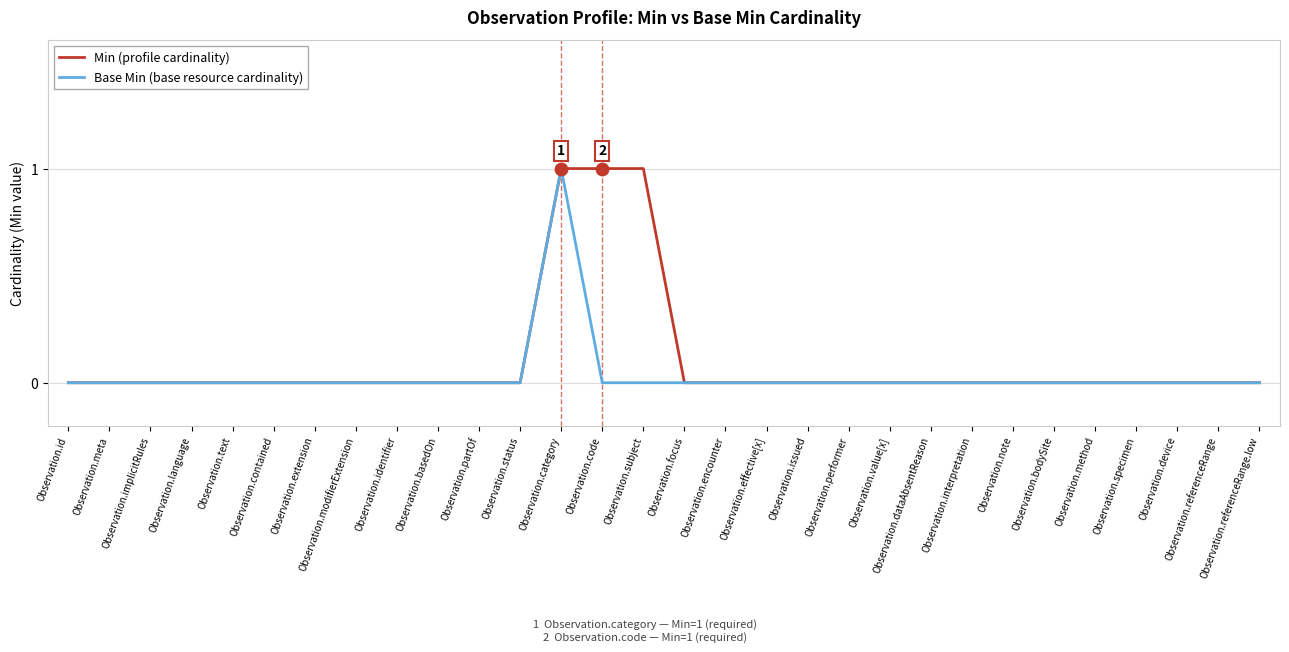

What are all the series names shown in the legend?

Min (profile cardinality), Base Min (base resource cardinality)